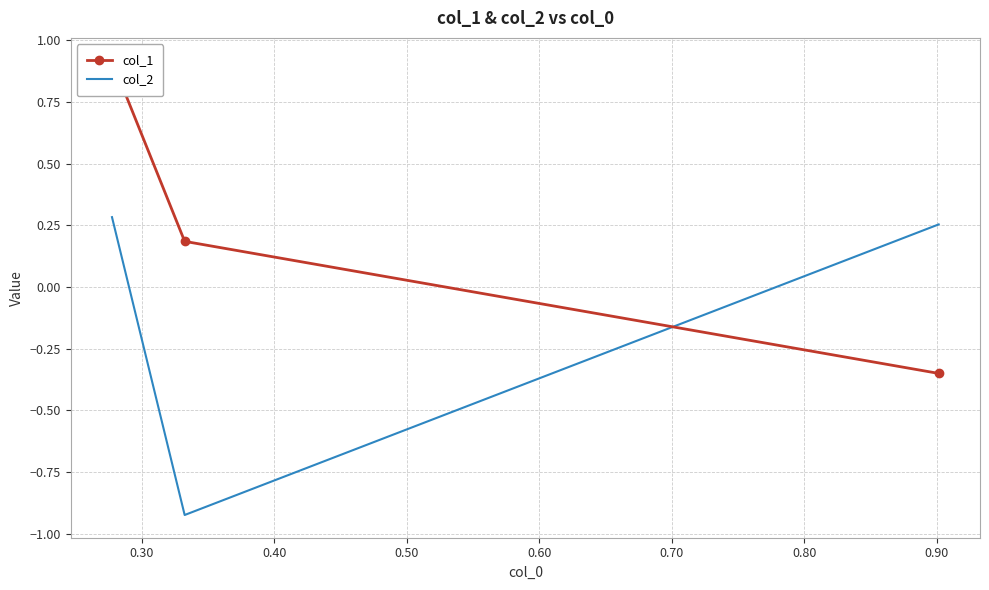

What is the highest value of the col_2 series?

0.3